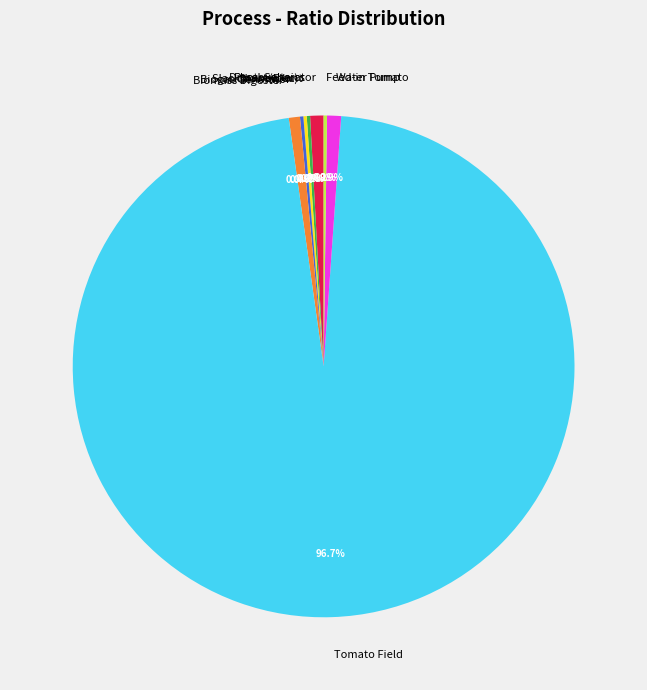

To the nearest percent, what is the average slice percentage?

11%